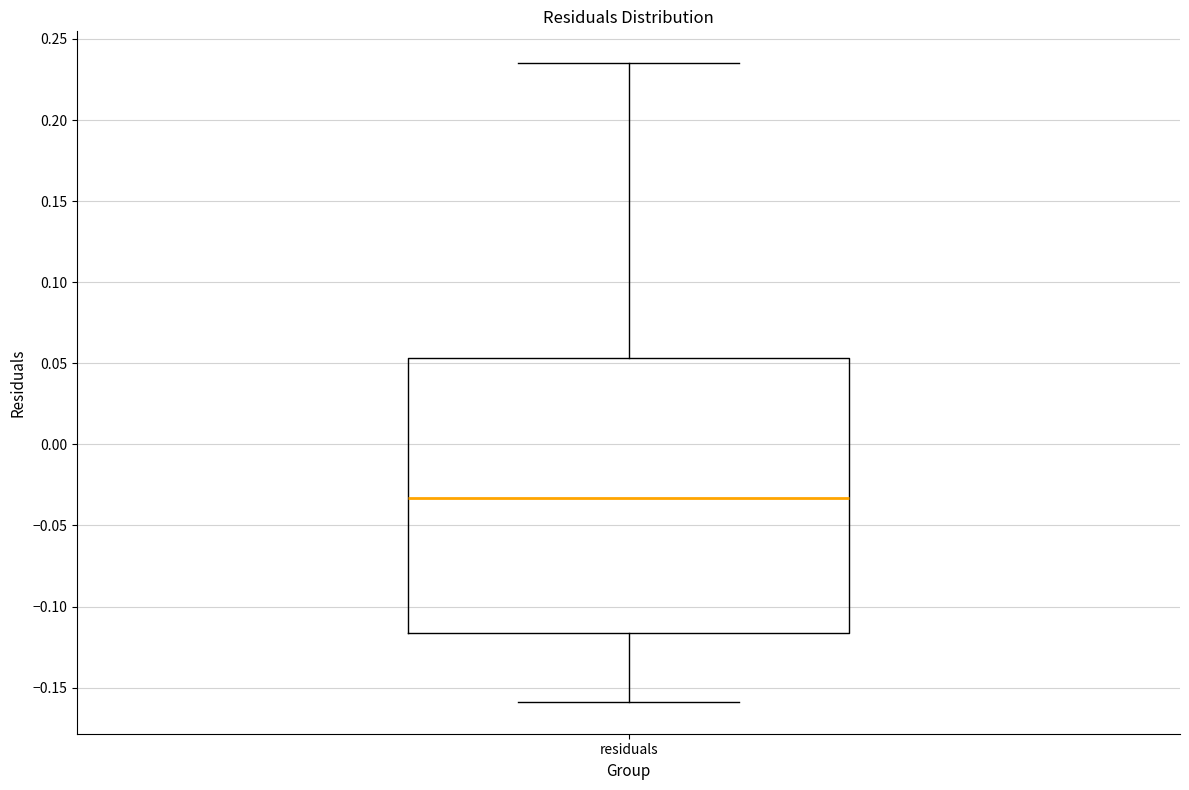

Where is the upper edge of the box for residuals on the y-axis? The values are not printed on the chart, so give them approximately, as read against the axis.

0.055